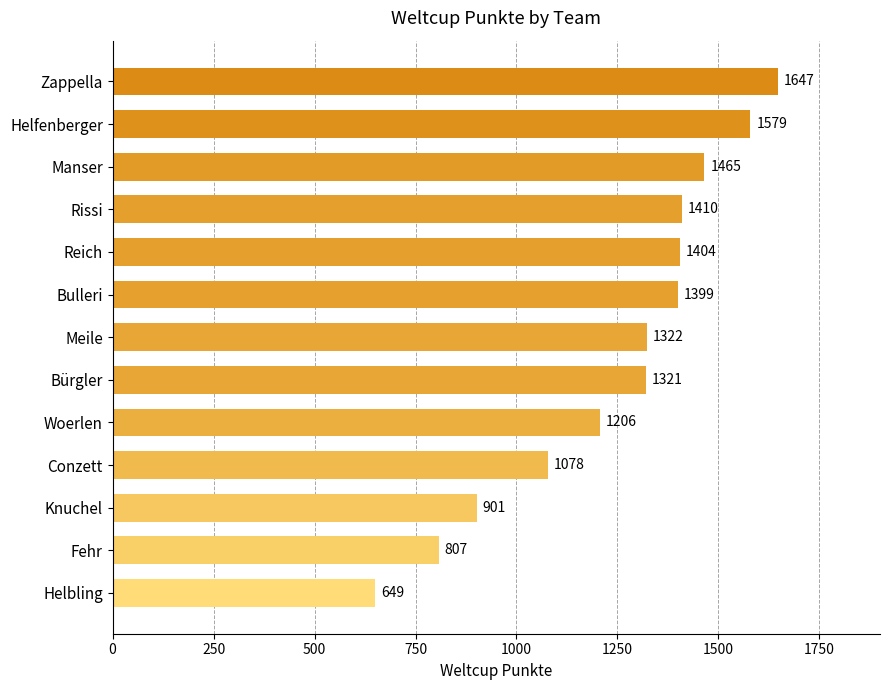

List the labels in order of value, smallest first.

Helbling, Fehr, Knuchel, Conzett, Woerlen, Bürgler, Meile, Bulleri, Reich, Rissi, Manser, Helfenberger, Zappella